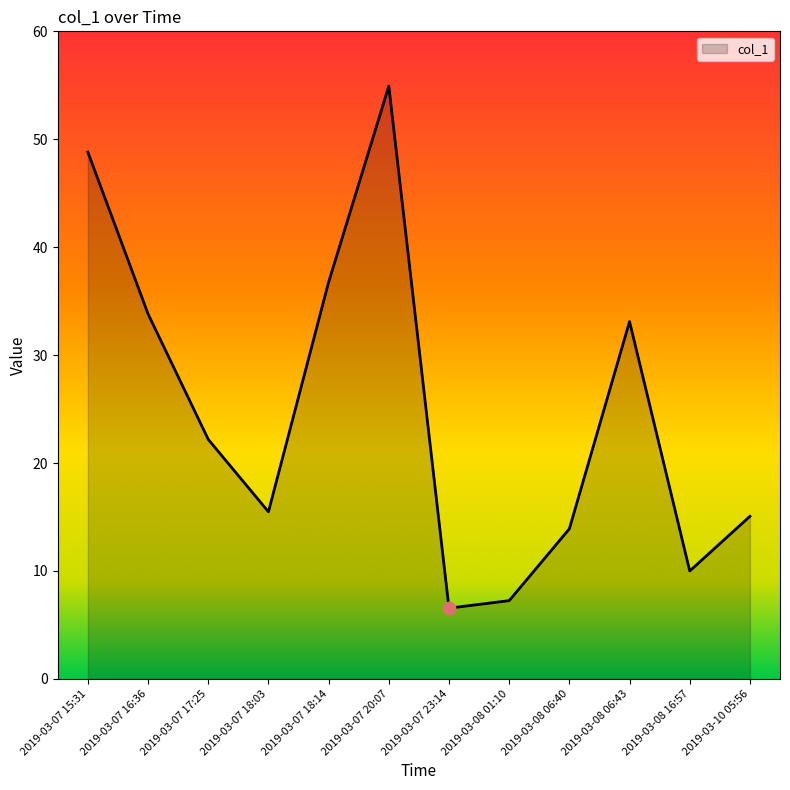

Approximately how many times larger is the value at 2019-03-07 18:03 compared to 2019-03-08 01:10?

2.1